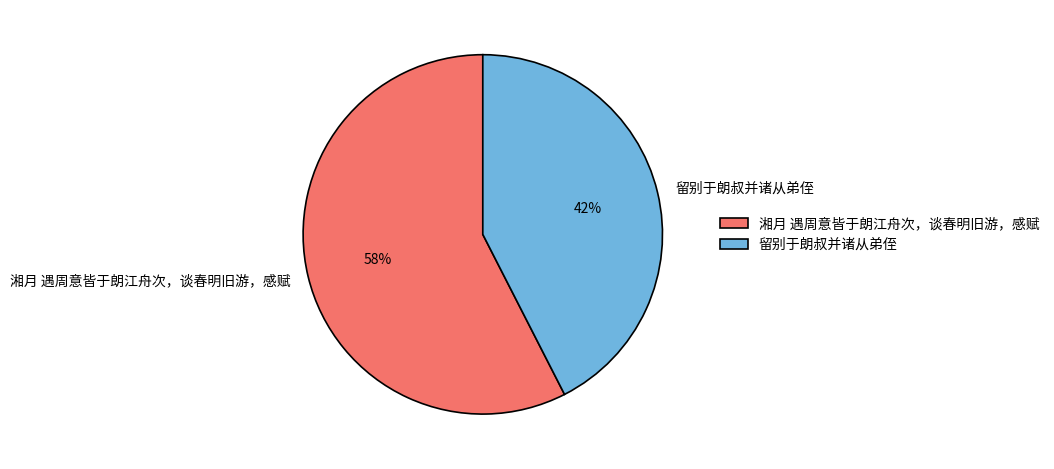

Between 留别于朗叔并诸从弟侄 and 湘月 遇周意皆于朗江舟次，谈春明旧游，感赋, which is larger?

湘月 遇周意皆于朗江舟次，谈春明旧游，感赋